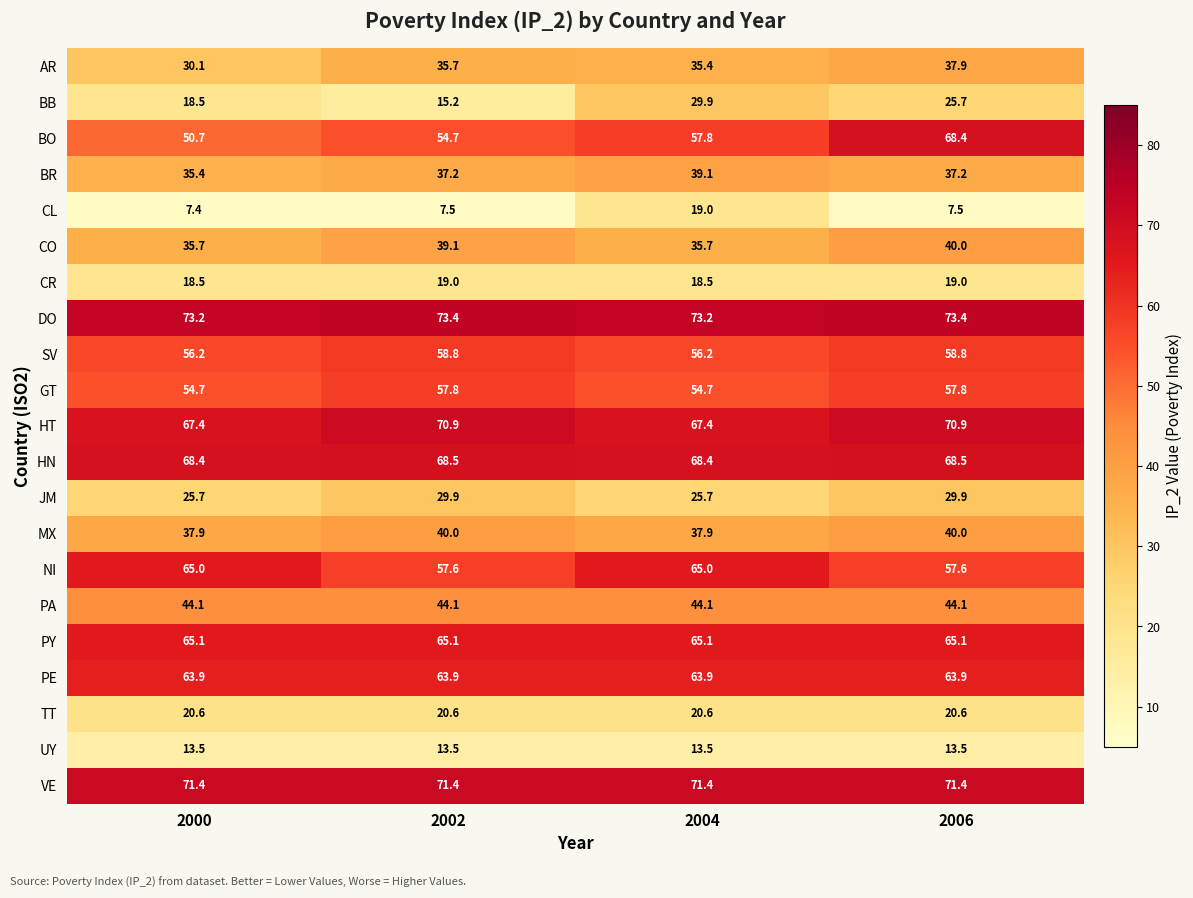

The value of CL at 2002 is 7.5. True or false?

True